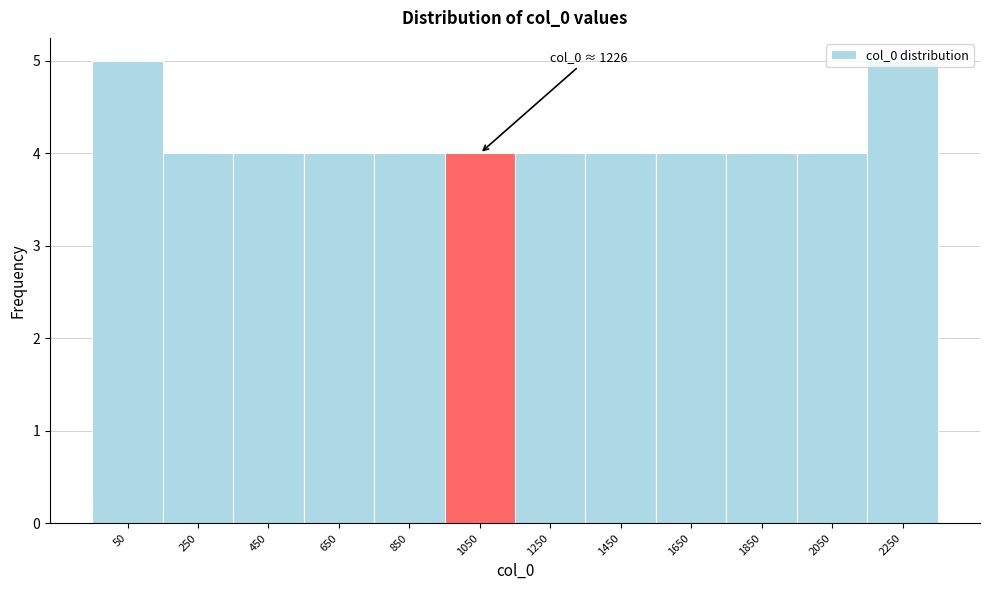

What is the sum of the values at 1650 and 850?

8